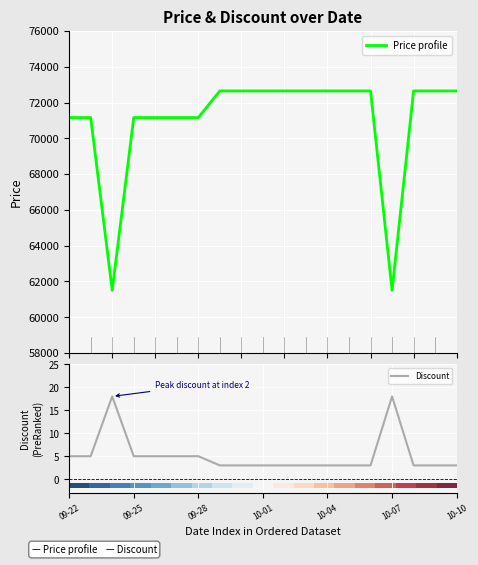

True or false: Discount has a value of 5 at 09-25.

True